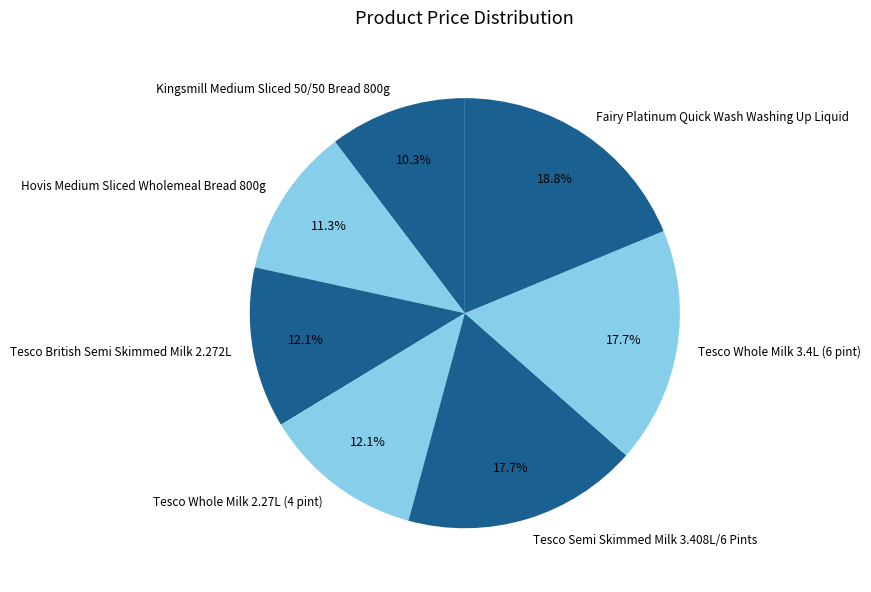

Is it true that Tesco Semi Skimmed Milk 3.408L/6 Pints is 18% of the pie?

True